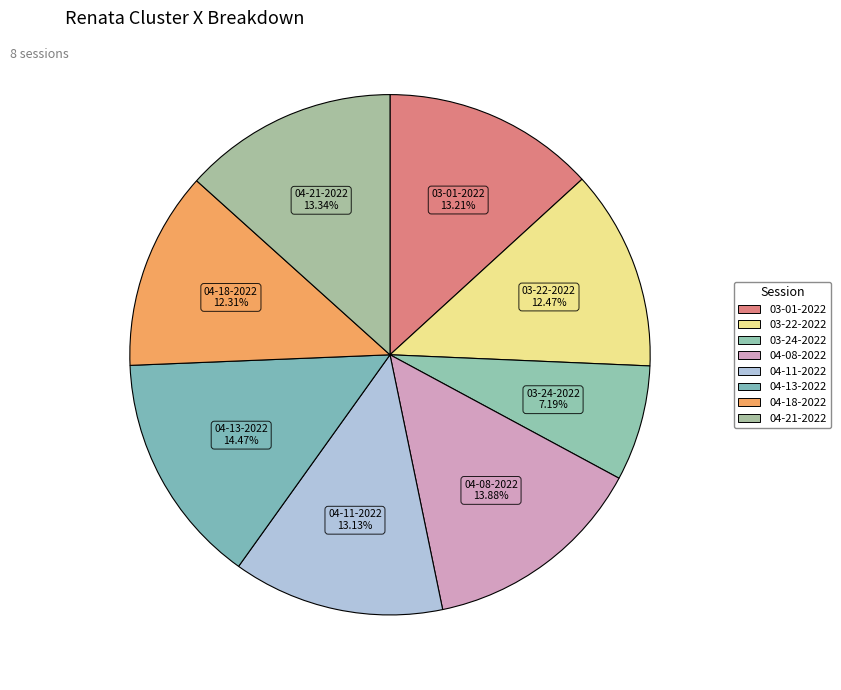

How many slices are in this pie chart?

8